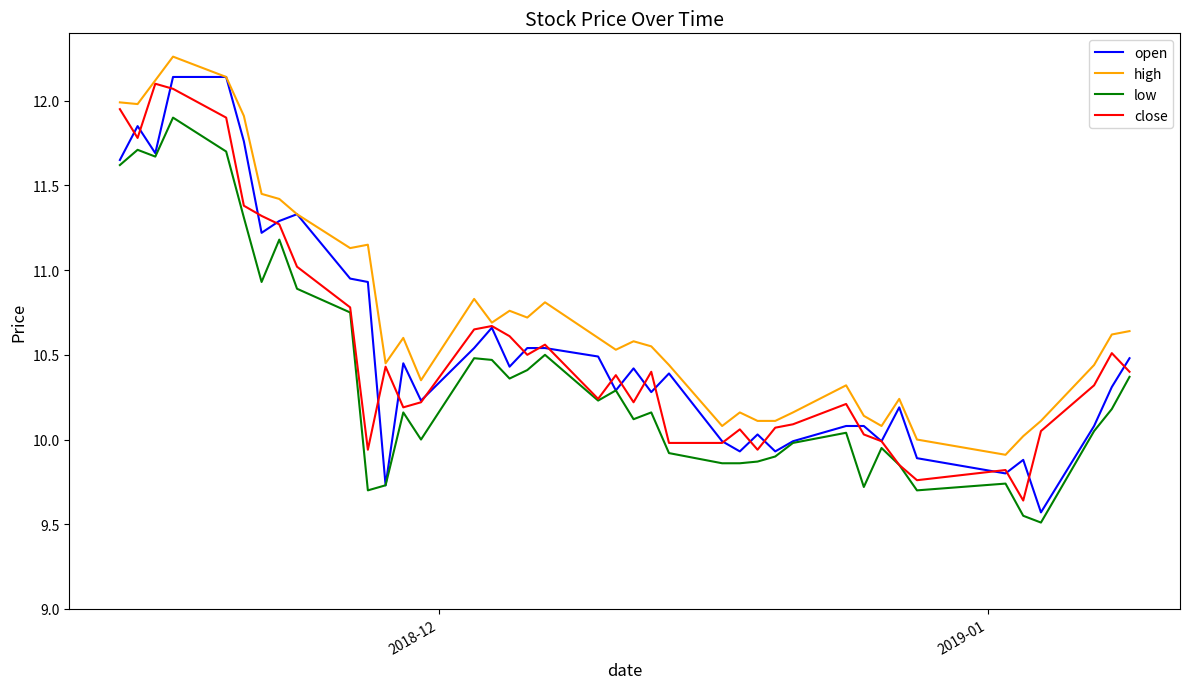

What is the minimum value shown in the chart?

9.5